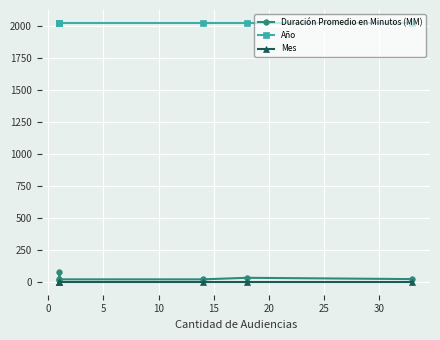

Read the Año value at 0.

2021